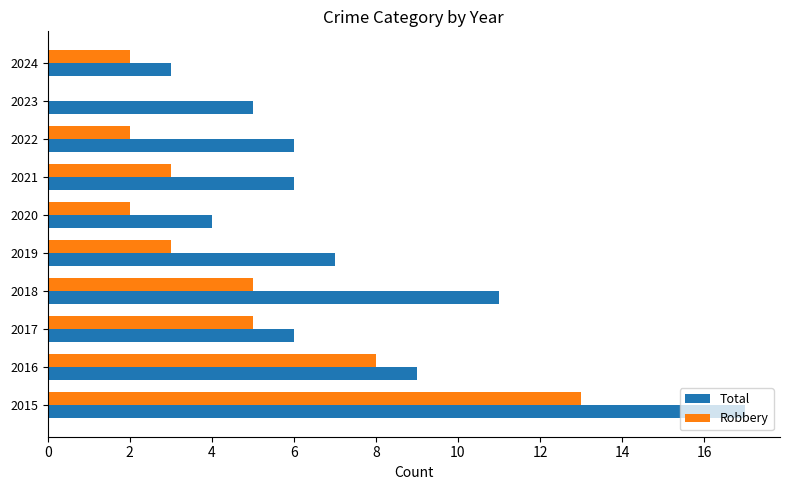

What is the sum of all Total values?

74